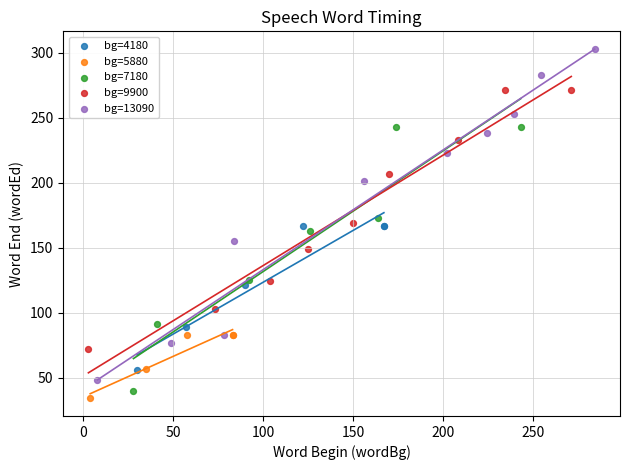

Which series has the widest spread of Y values?

bg=13090